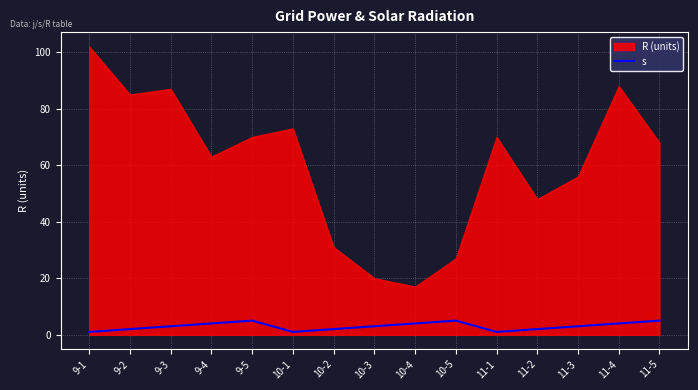

True or false: s has a value of 5 at 10-5.

True